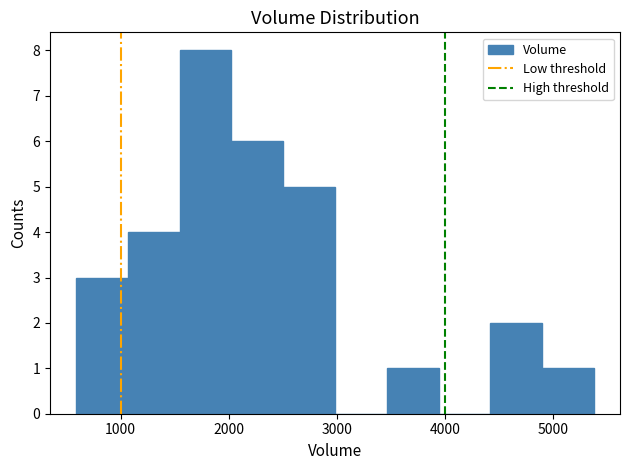

Which range on the x-axis has the tallest bar?

1500 to 2000